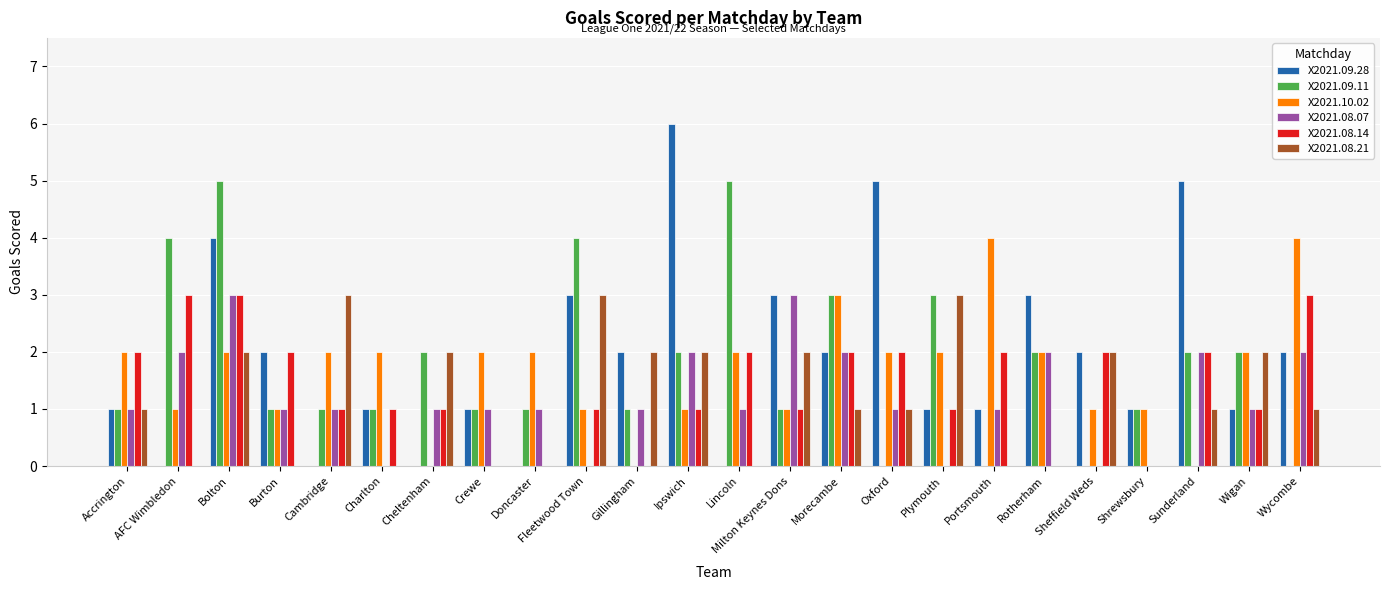

Which series has the largest total across all categories?

X2021.09.28